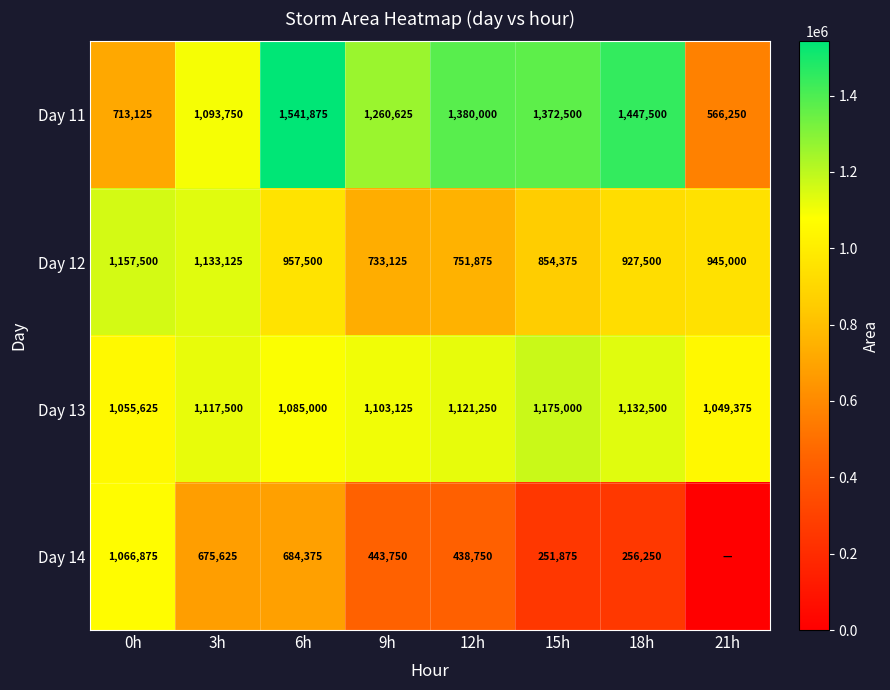

What is the difference between the maximum and minimum values in the Day 13 series?

125625